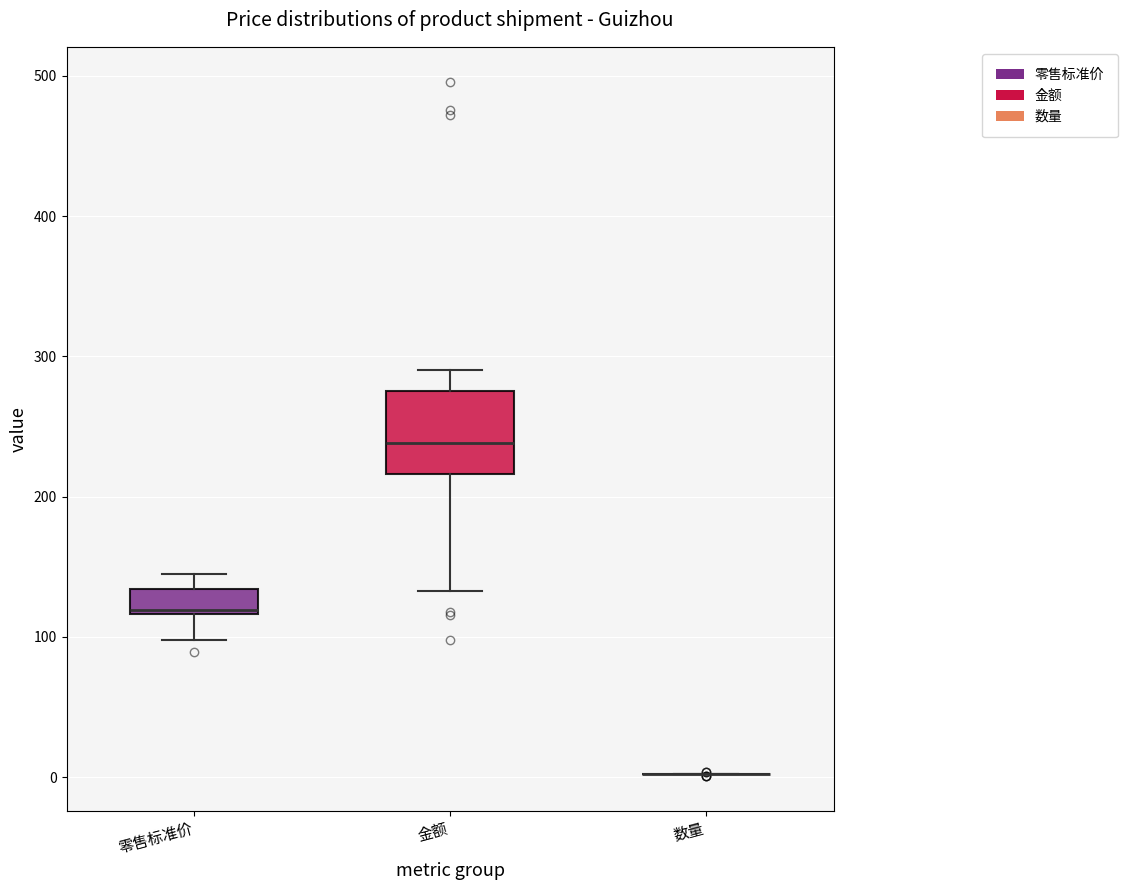

Comparing the boxes themselves (not the whiskers), which one is the tallest?

金额